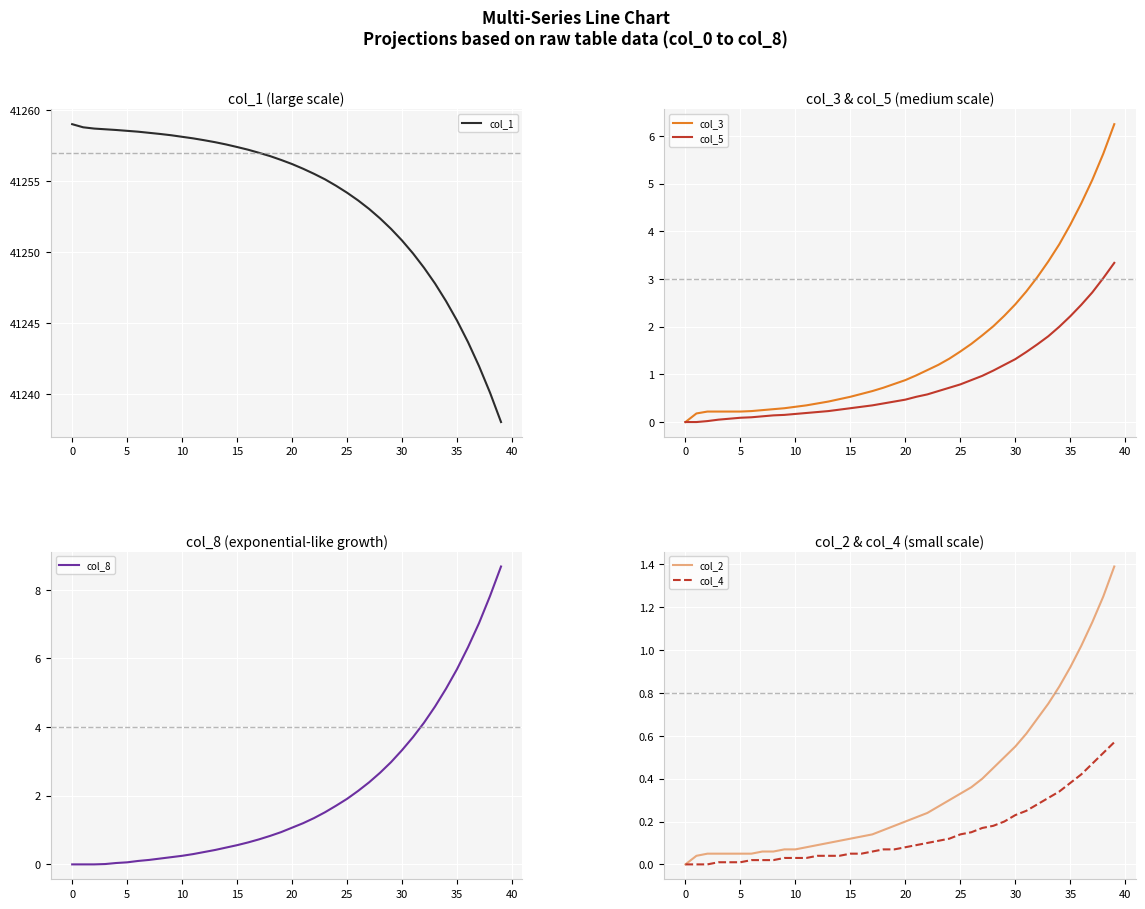

Is it true that col_3 equals 4.1 at 35?

True